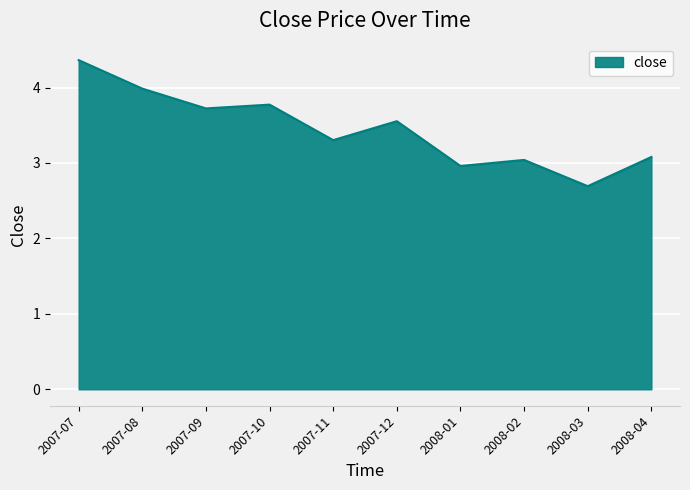

Reading right to left, extract all data points from this chart.

2008-04=3.1	2008-03=2.7	2008-02=3.0	2008-01=3.0	2007-12=3.6	2007-11=3.3	2007-10=3.8	2007-09=3.7	2007-08=4.0	2007-07=4.4